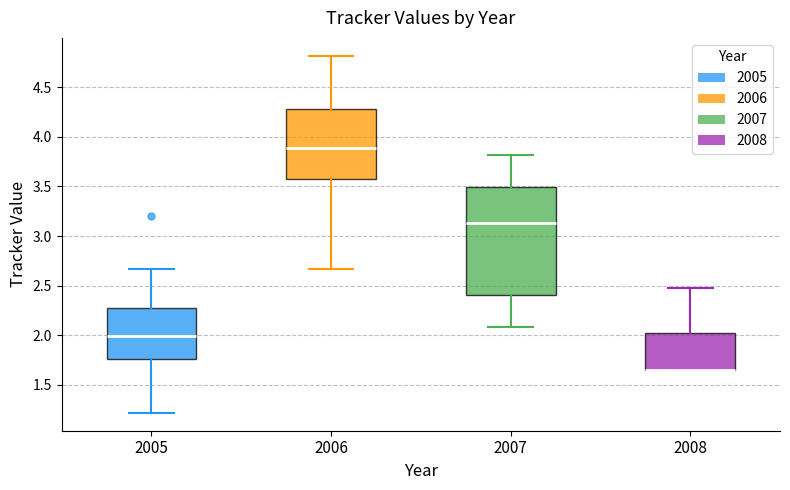

Which box is the tallest, from its lower edge to its upper edge?

2007